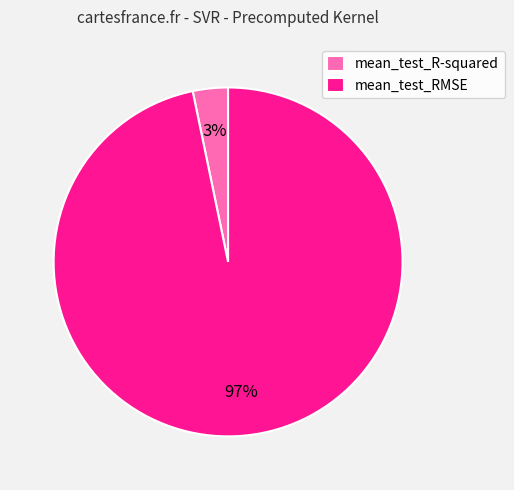

Which category has the smallest portion of the pie?

mean_test_R-squared